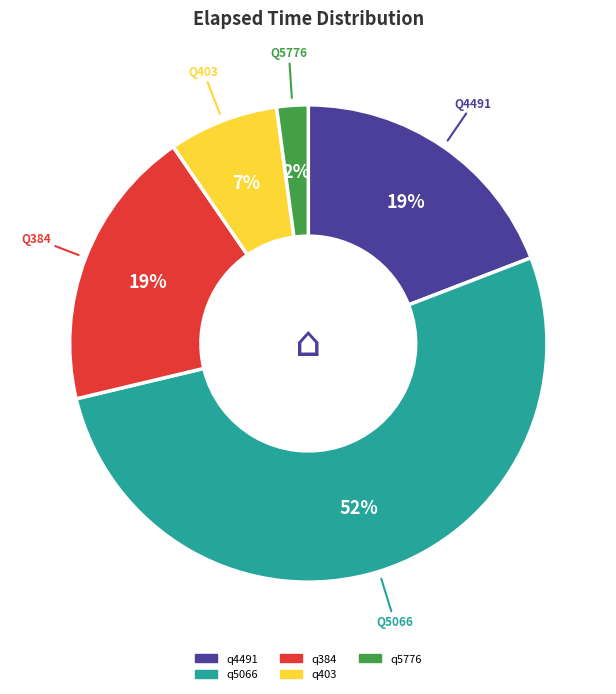

Count the number of slices in the pie.

5